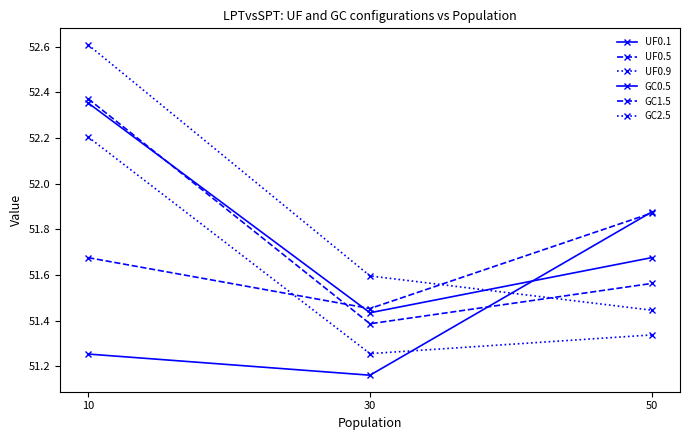

What is the difference between the second highest and minimum values in the UF0.1 series?

0.1